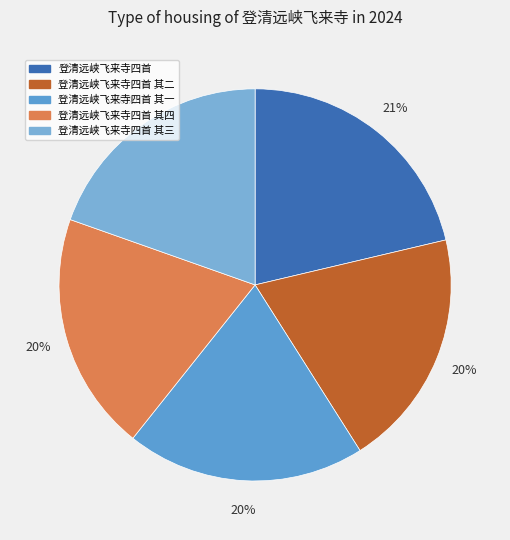

True or false: 登清远峡飞来寺四首 accounts for 6% of the total.

False